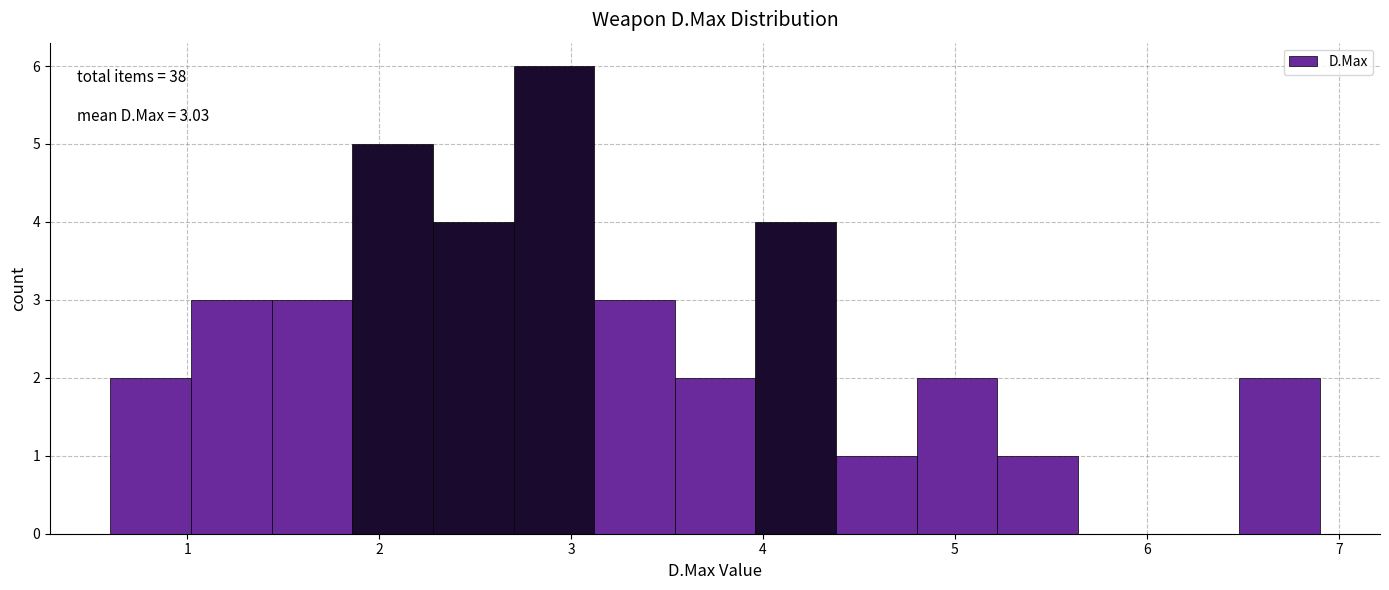

Over which range of the x-axis is the bar tallest?

2.70 to 3.12